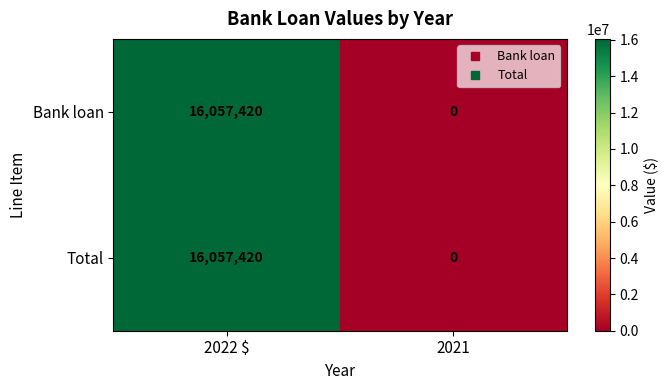

At which category is the sum across all series the highest?

2022 $